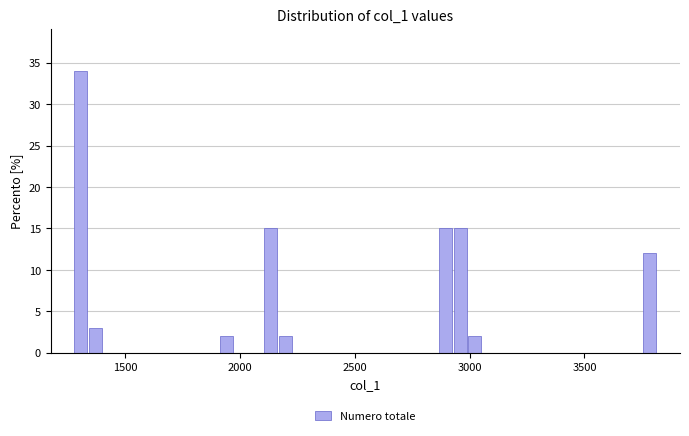

Read against the x-axis, roughly where is the centre of the tallest bar?

1300